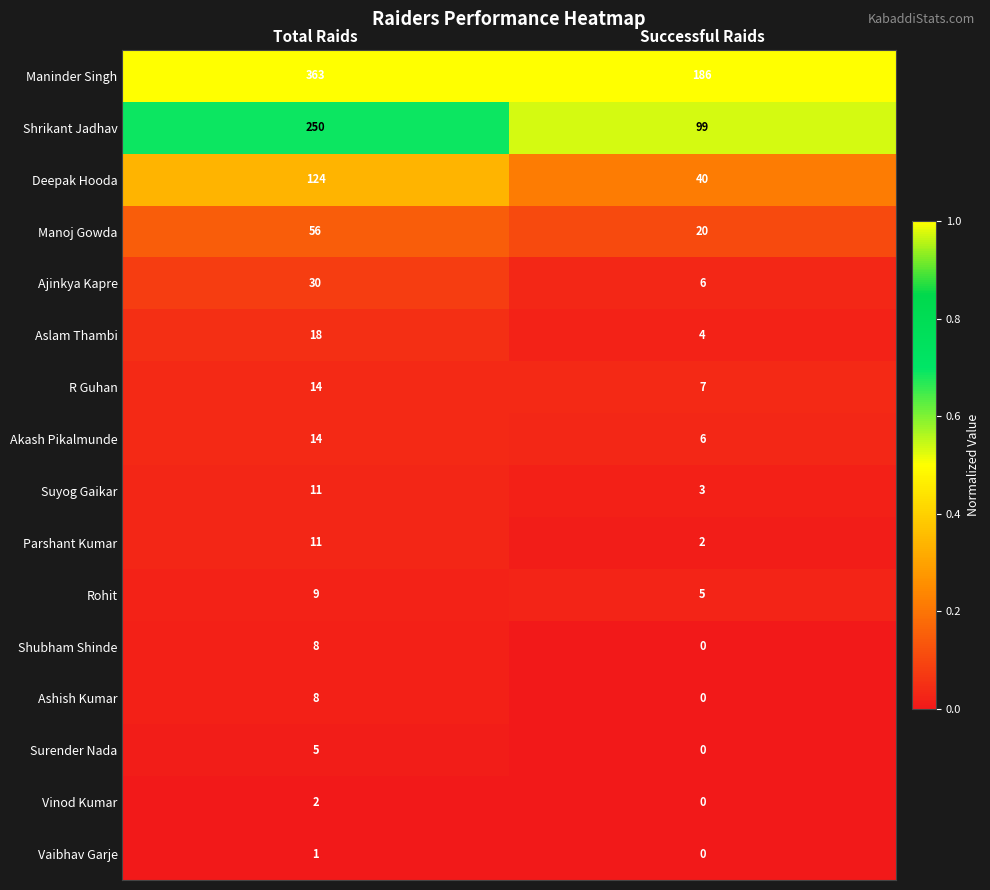

What is the maximum value for Manoj Gowda?

56